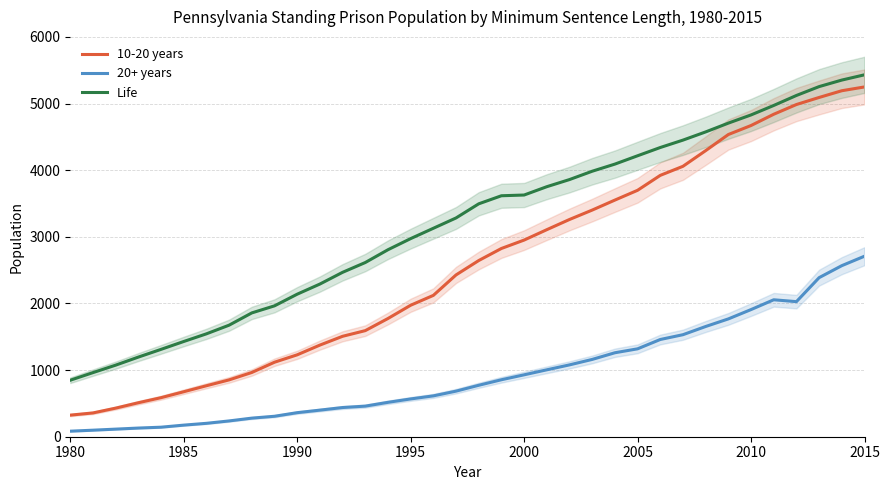

What is the minimum value for 10-20 years?

324